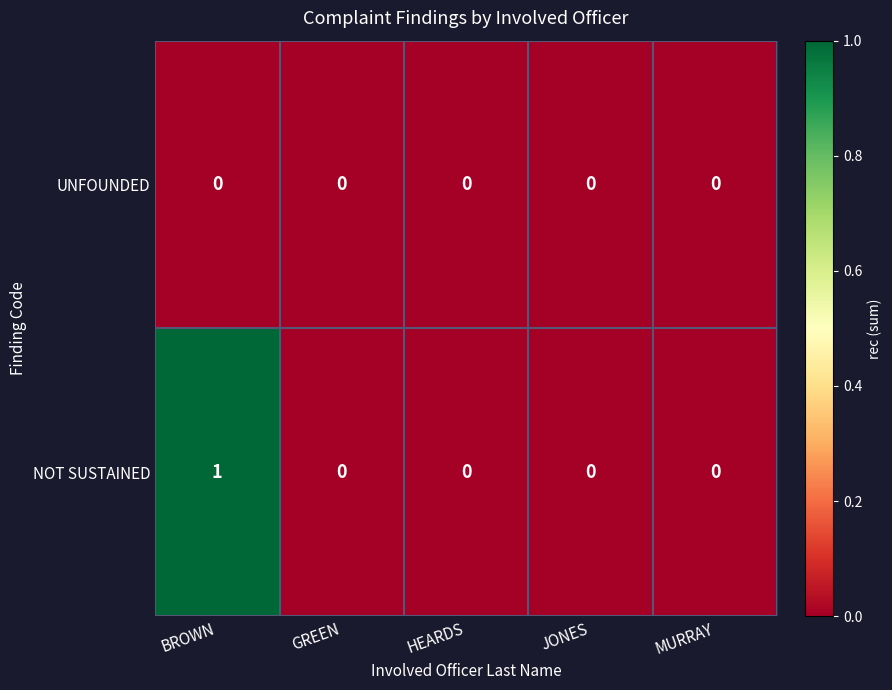

Which series changed the most between BROWN and MURRAY?

NOT SUSTAINED